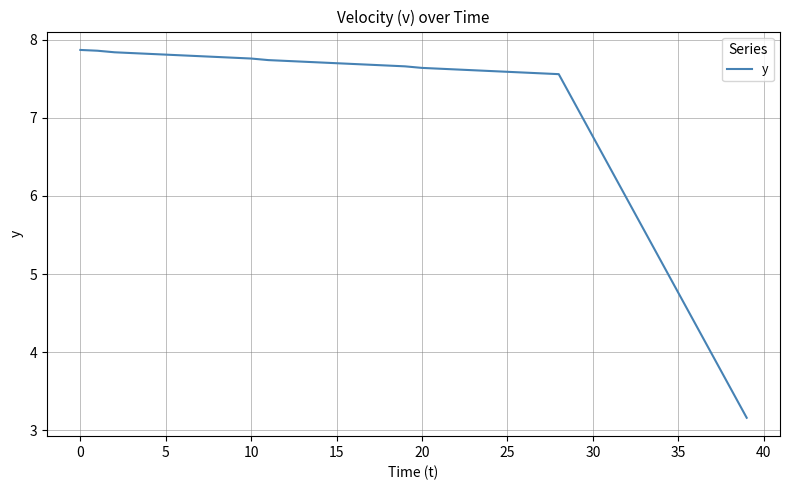

What is the difference between the maximum and minimum values?

4.7